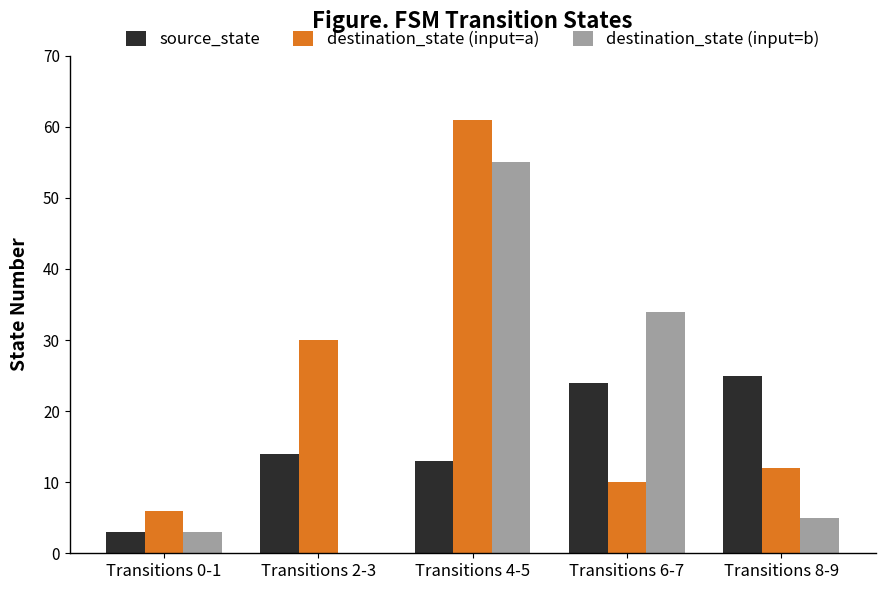

Reading left to right, transcribe all the data shown in this chart.

source_state: Transitions 0-1=3	Transitions 2-3=14	Transitions 4-5=13	Transitions 6-7=24	Transitions 8-9=25
destination_state (input=a): Transitions 0-1=6	Transitions 2-3=30	Transitions 4-5=61	Transitions 6-7=10	Transitions 8-9=12
destination_state (input=b): Transitions 0-1=3	Transitions 2-3=0	Transitions 4-5=55	Transitions 6-7=34	Transitions 8-9=5